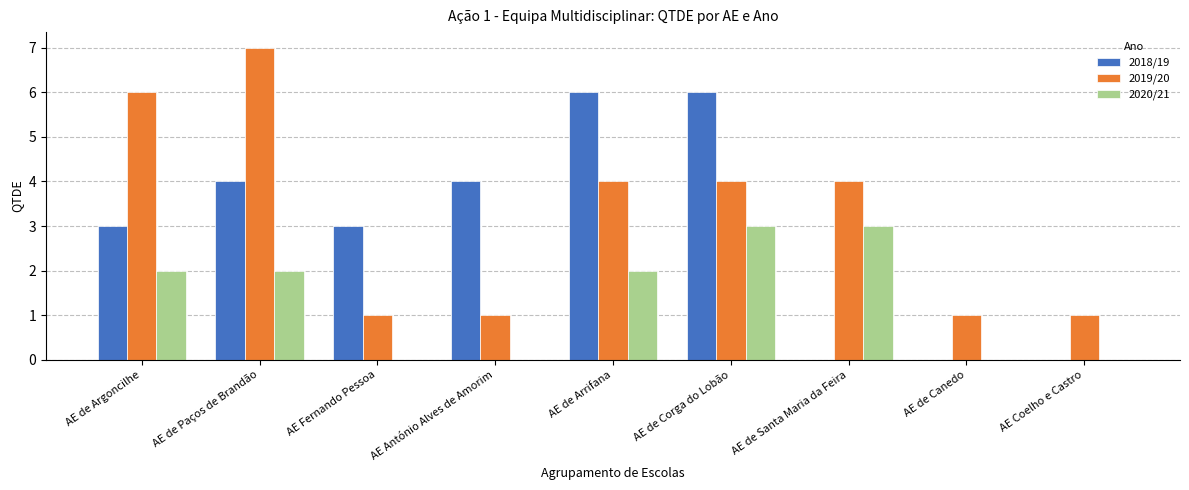

How many categories are shown in the chart?

9